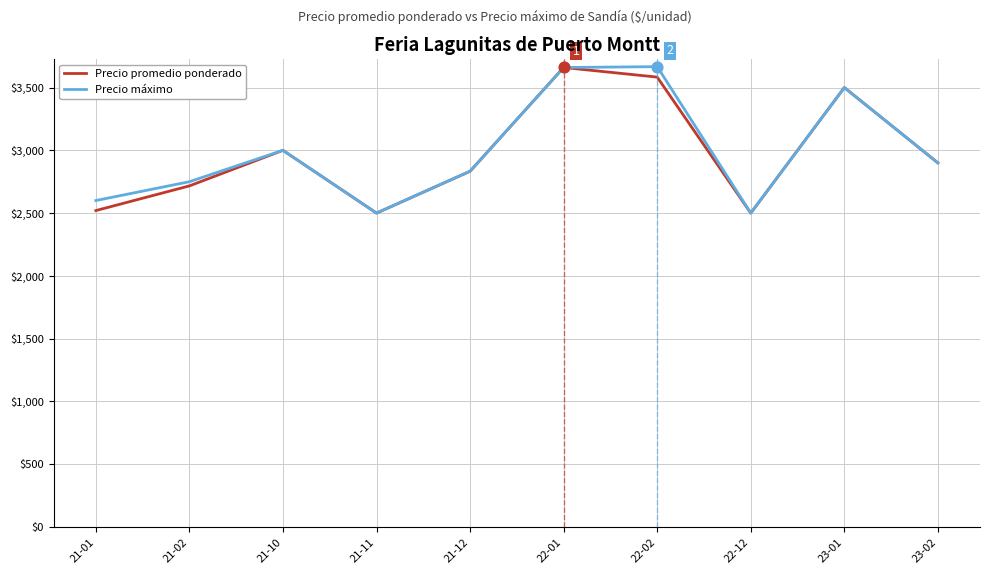

What is the spread (max minus min) of values at 21-01?

80.0